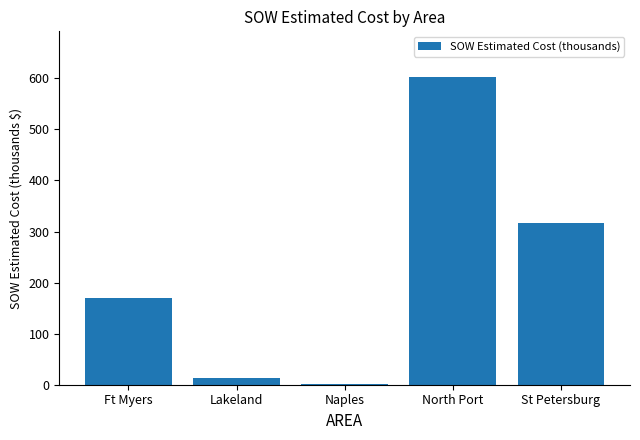

At which category does the chart reach its peak across all series?

North Port